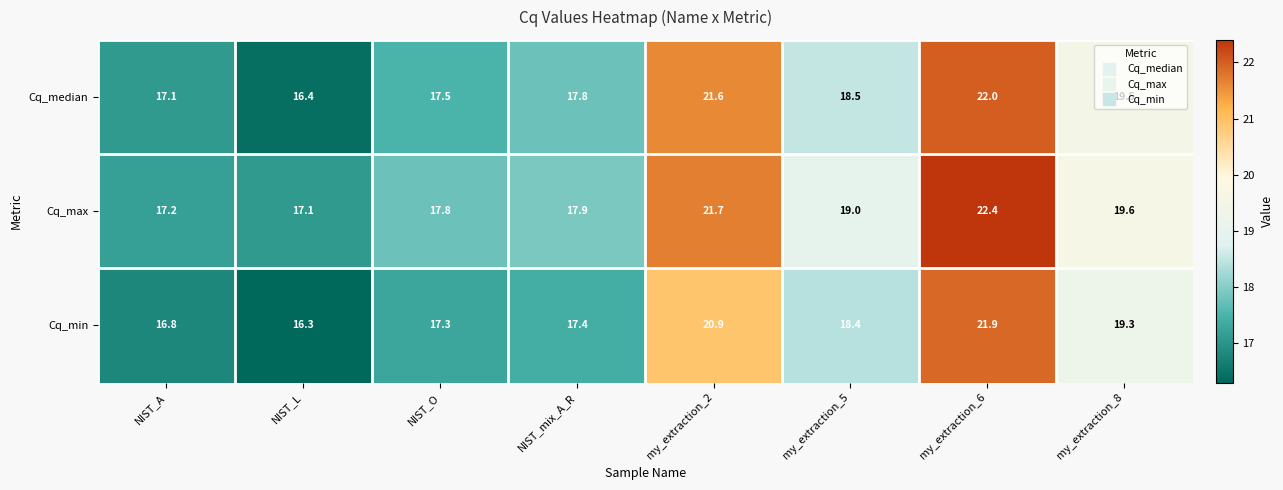

Rank the series by their average value, from highest to lowest.

Cq_max, Cq_median, Cq_min